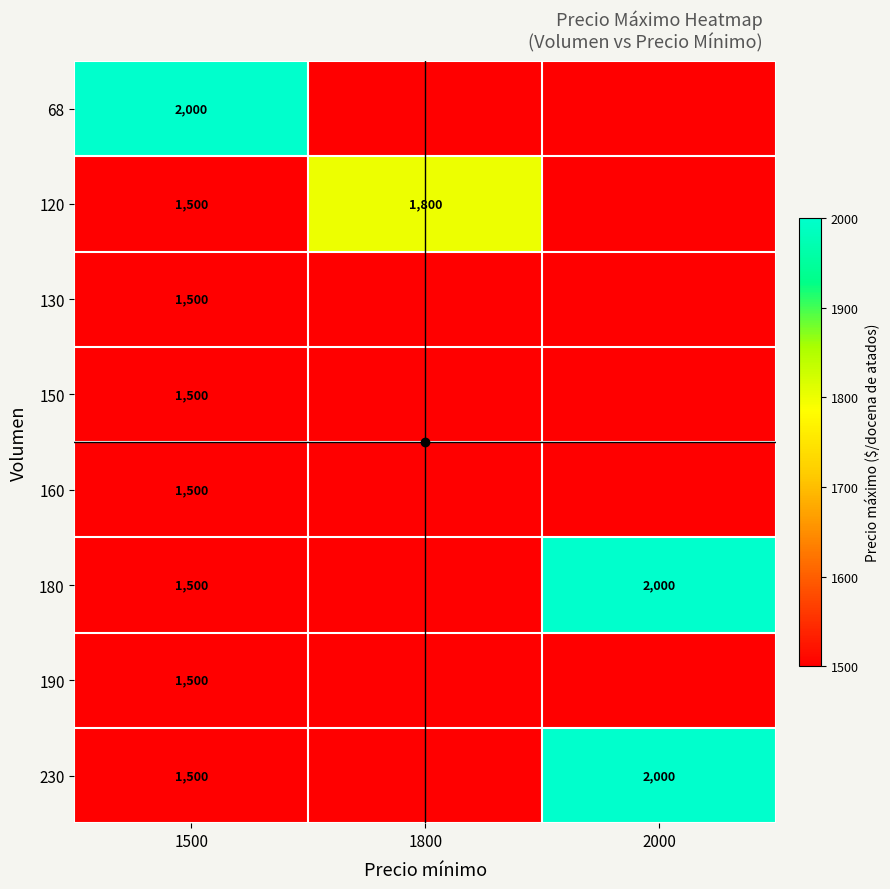

Rank the categories by 160 value from lowest to highest.

1800, 2000, 1500